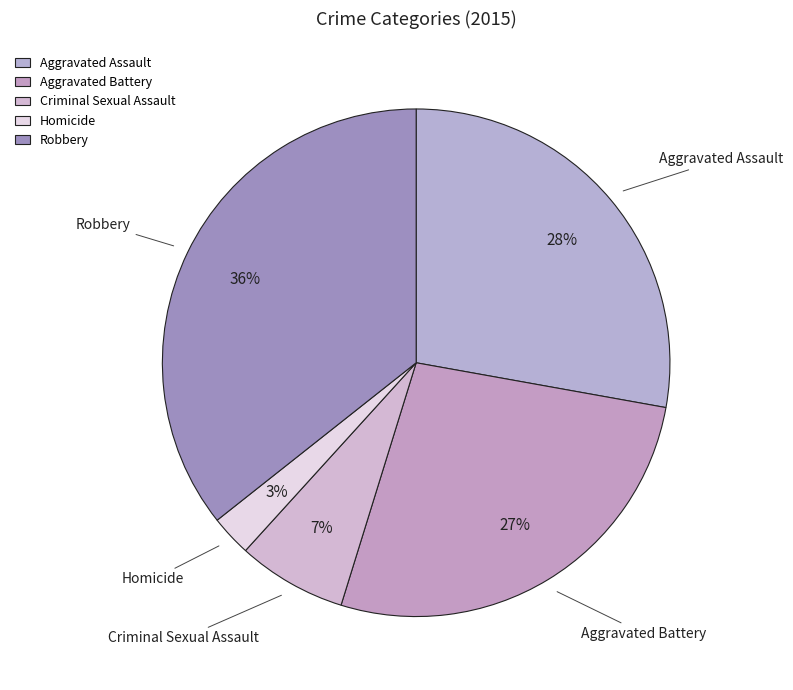

Is Criminal Sexual Assault the majority of the pie?

No